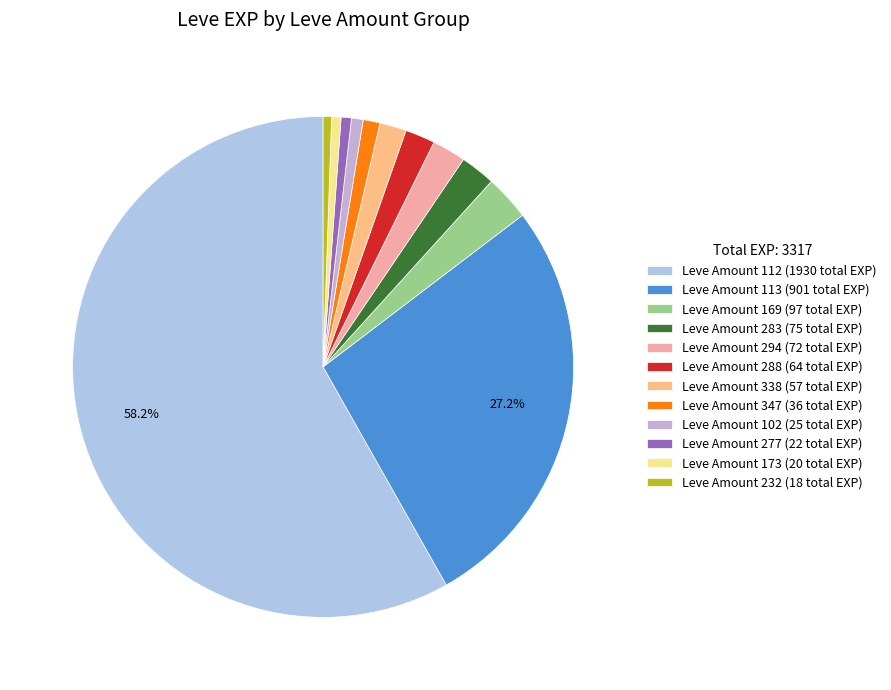

To the nearest percent, what is the difference between the largest and smallest slice percentages?

58%